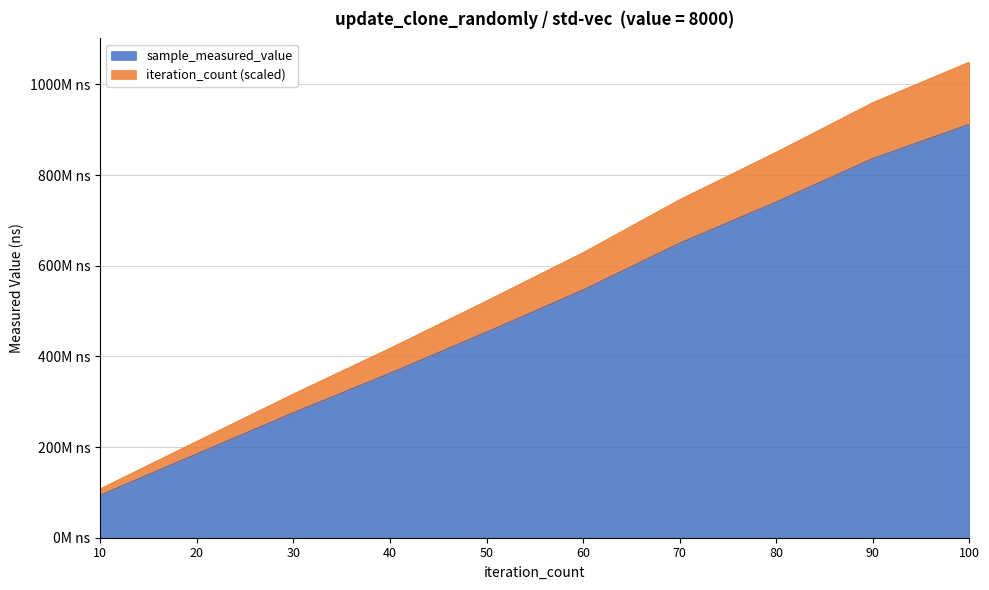

At how many categories does at least one series exceed 835007109?

3